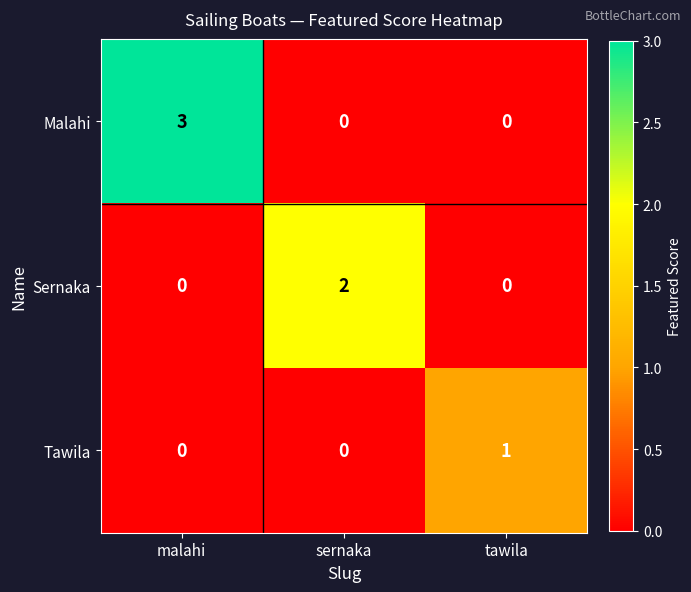

How many Sernaka values are between 0 and 2?

3